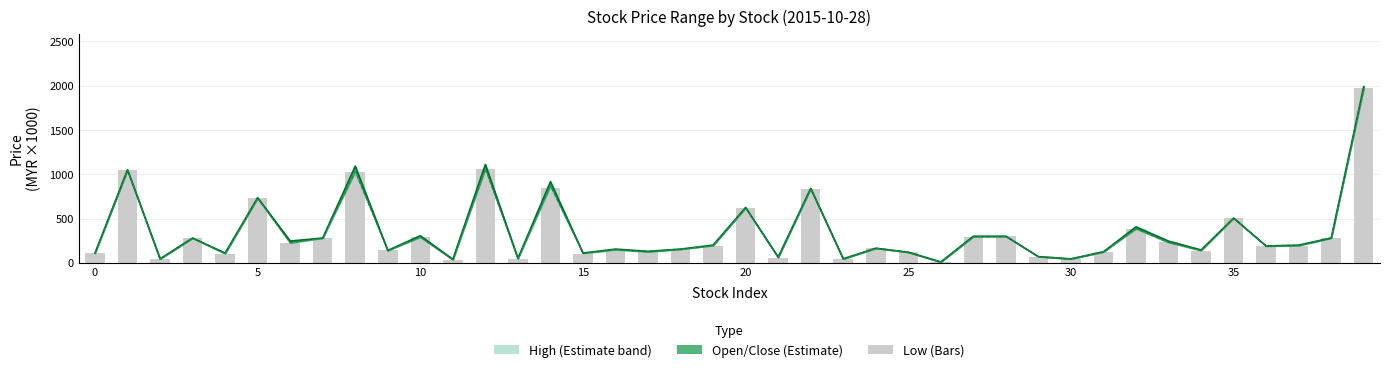

Which series has the largest total across all categories?

close